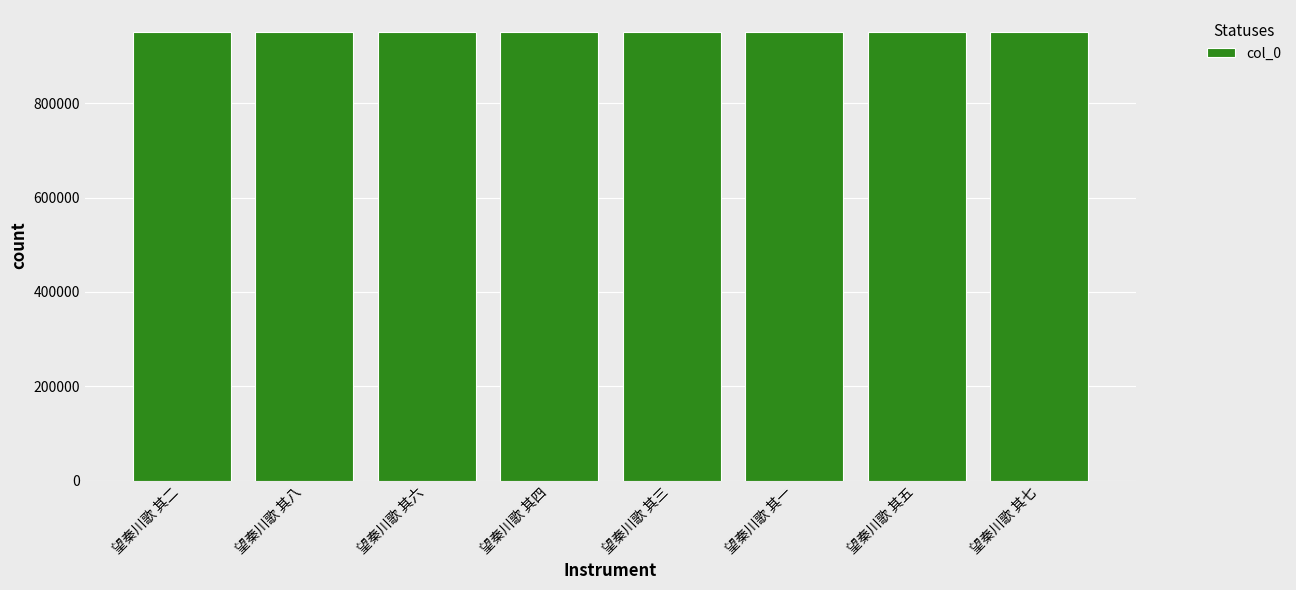

What is the change in value from 望秦川歌 其二 to 望秦川歌 其四?

+3